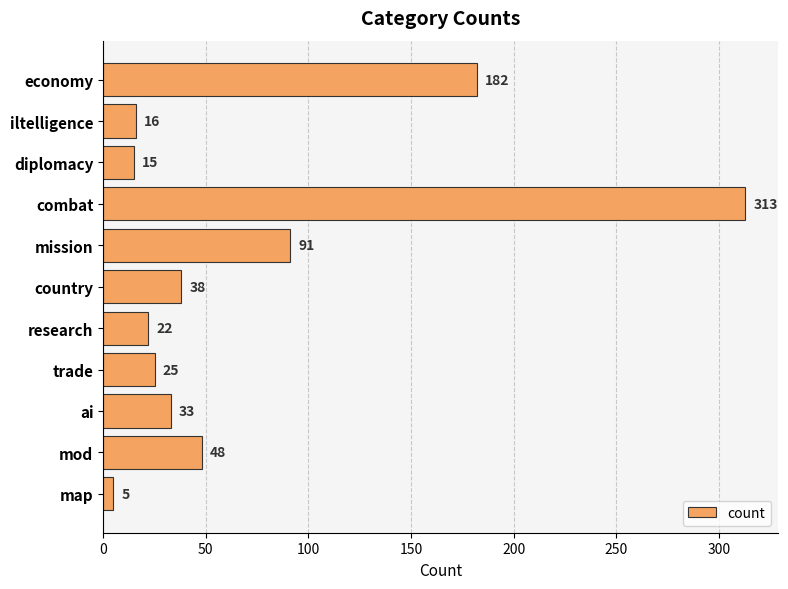

List the labels in order of value, smallest first.

map, diplomacy, iltelligence, research, trade, ai, country, mod, mission, economy, combat